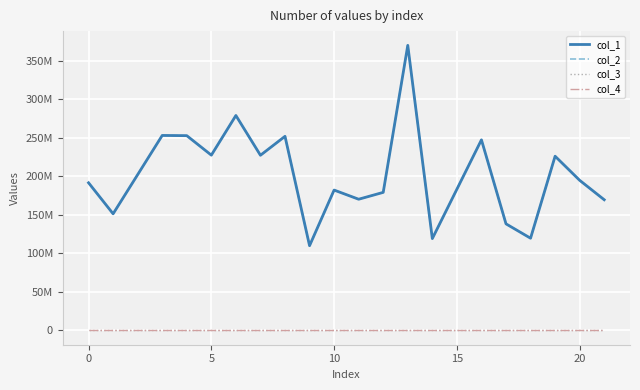

True or false: col_4 has more than 1 points higher than both neighbors.

False